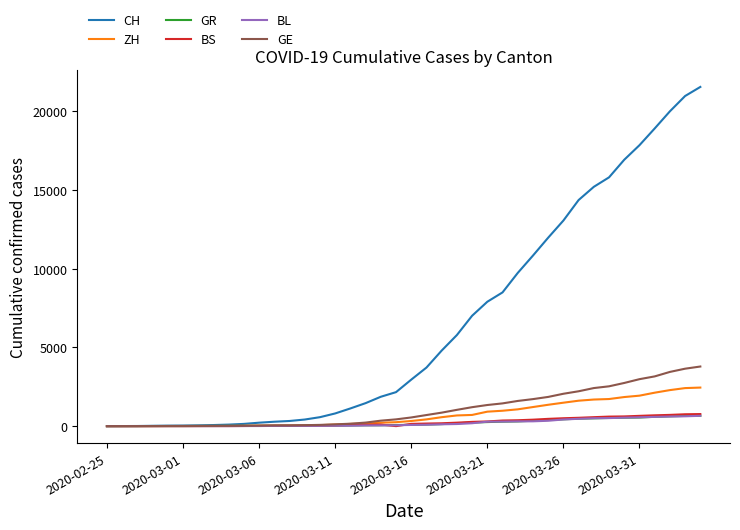

What is the maximum value for CH?

21554